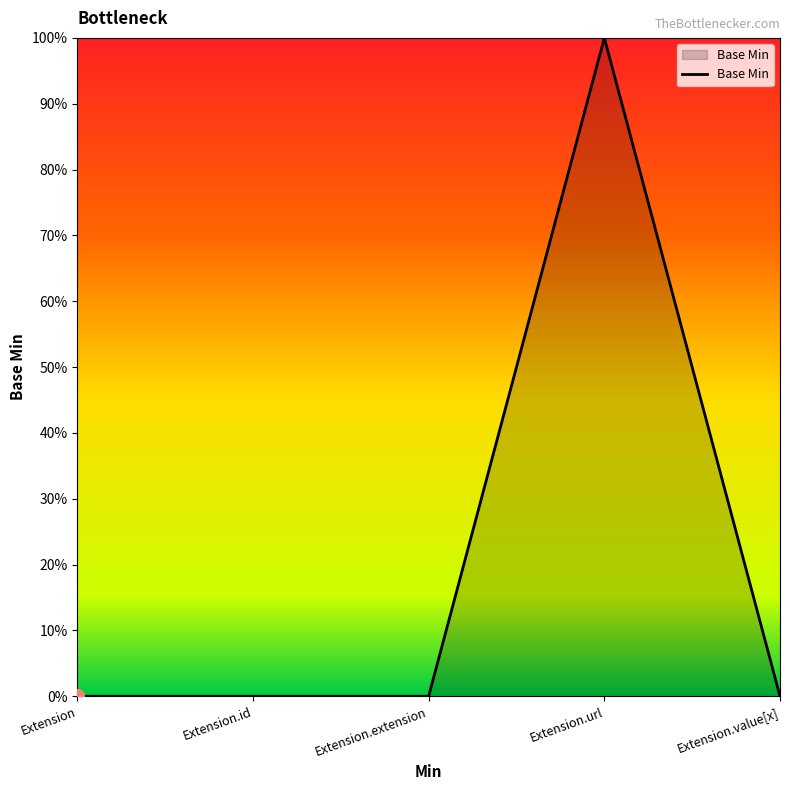

Does the chart display data point markers on the line(s)?

No